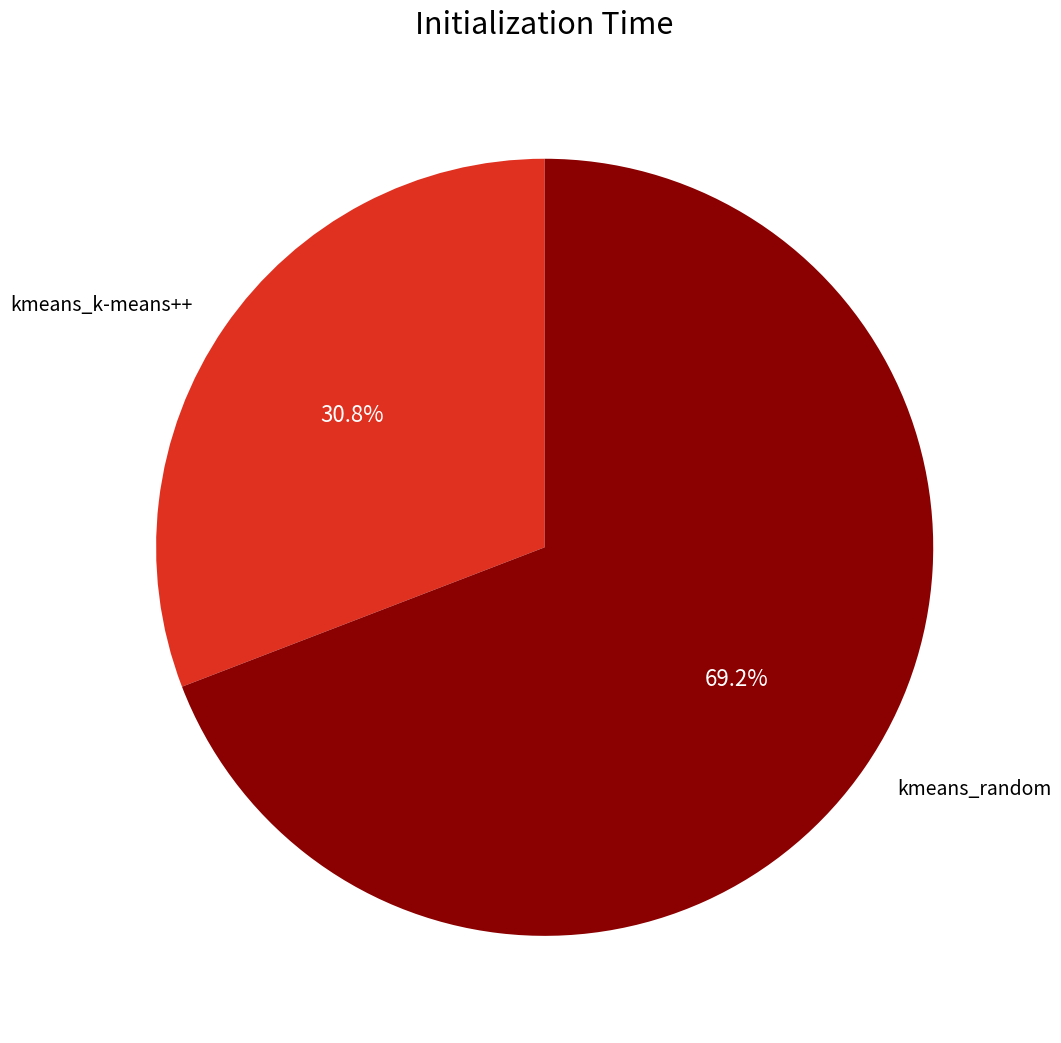

Does any single category account for the majority?

Yes